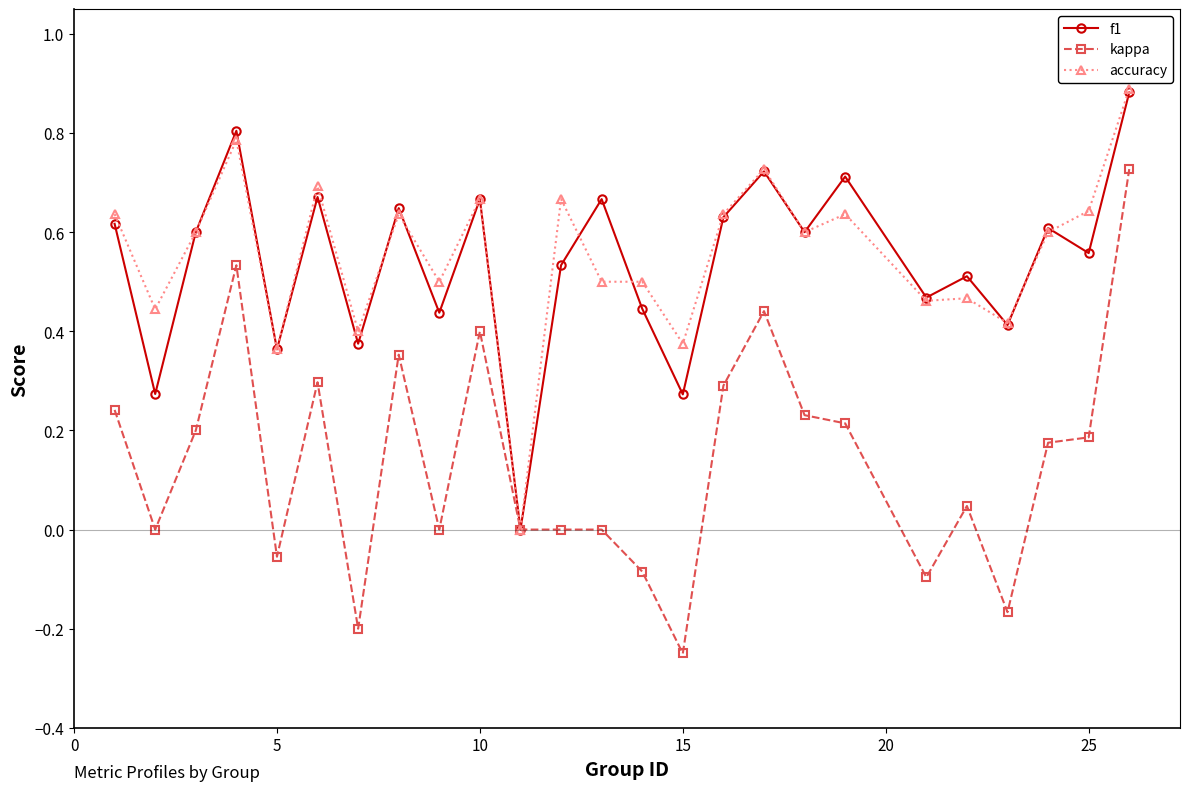

In f1, how many points are lower than both neighbors (excluding endpoints)?

10